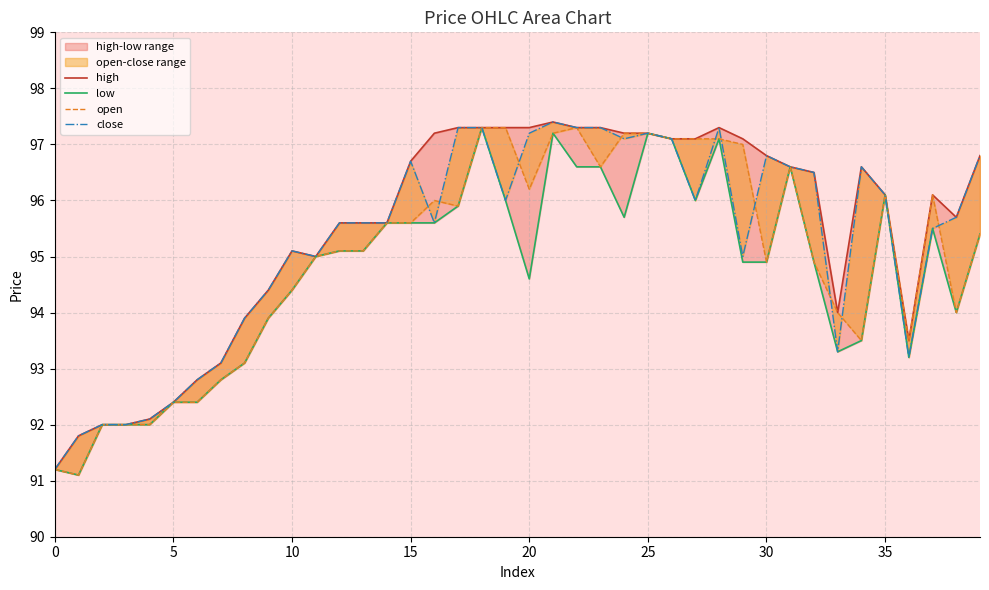

At 26, list the series in order from largest to smallest.

high, low, open, close